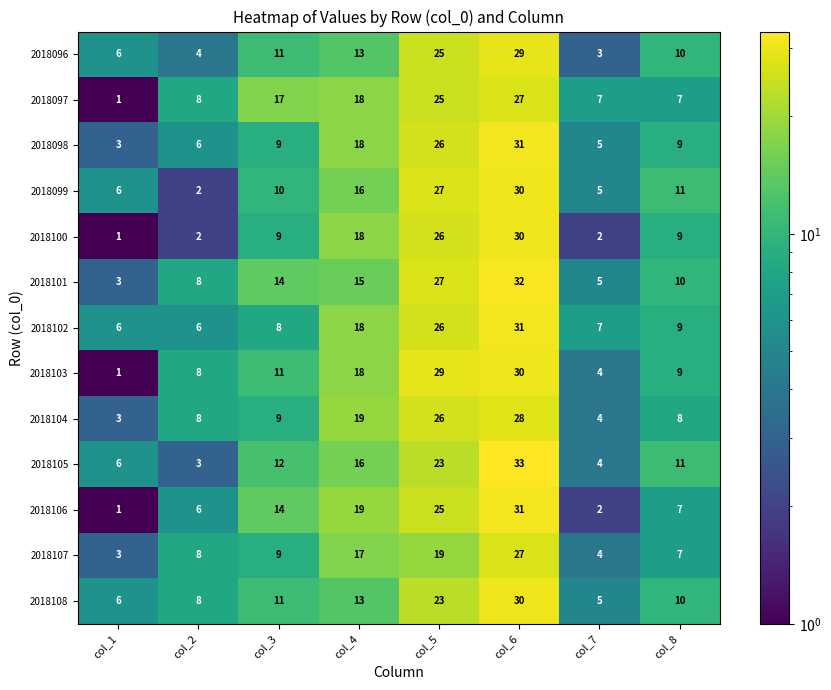

What is the difference between the highest and lowest values at col_1?

5